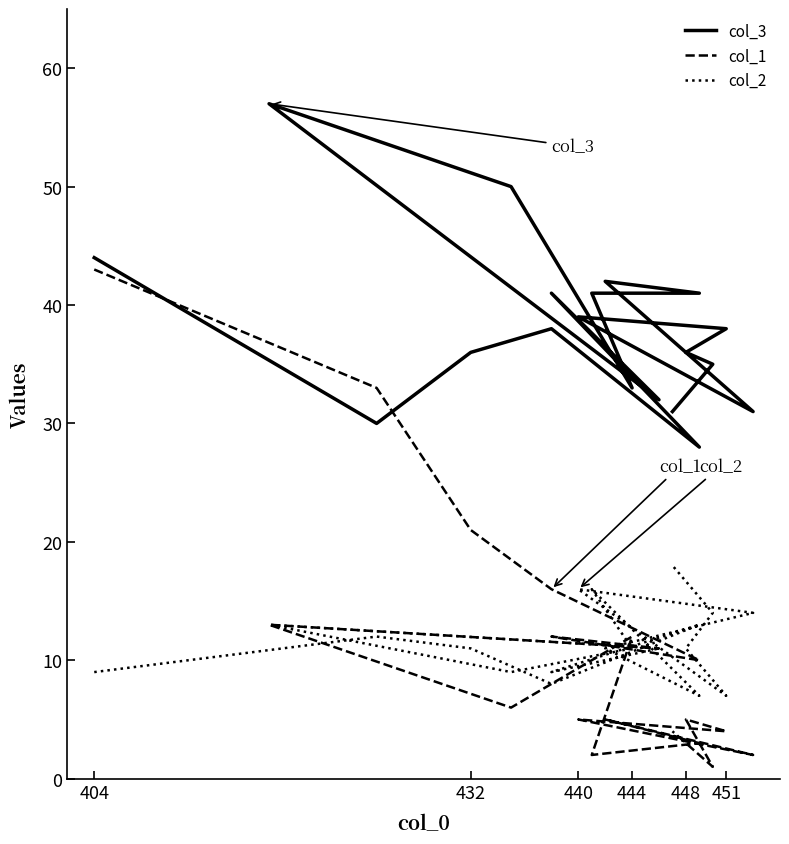

How many lines are shown in the chart?

3